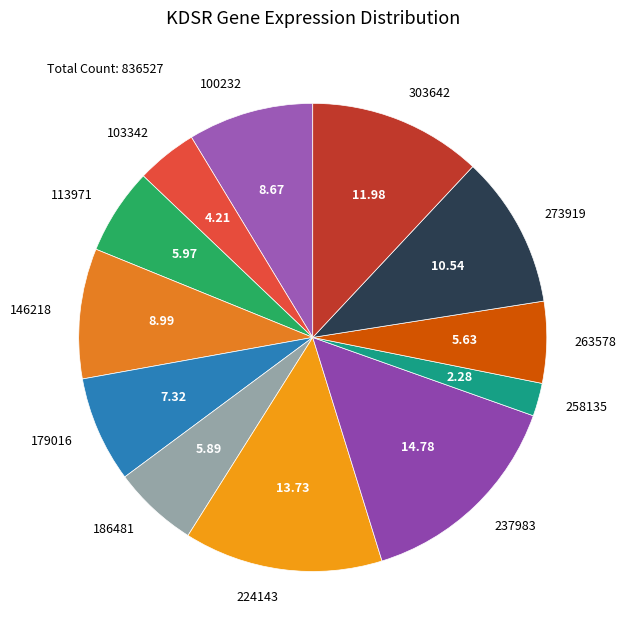

How many slices are in this pie chart?

12